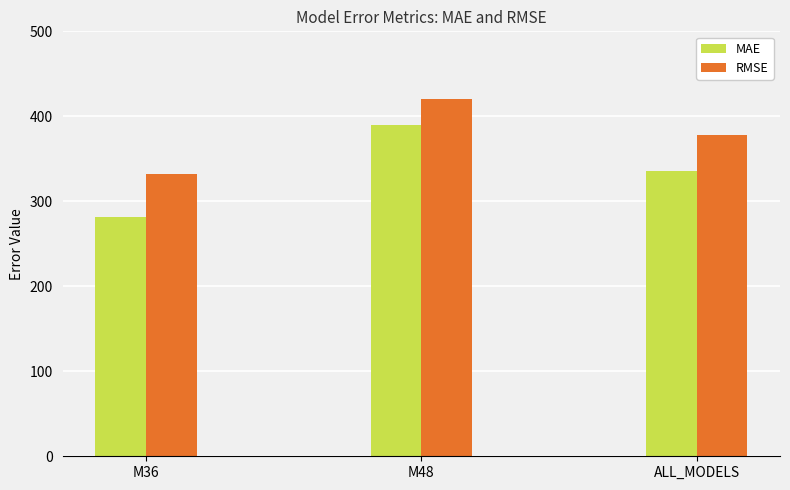

Is it true that RMSE equals 378.6 at ALL_MODELS?

True